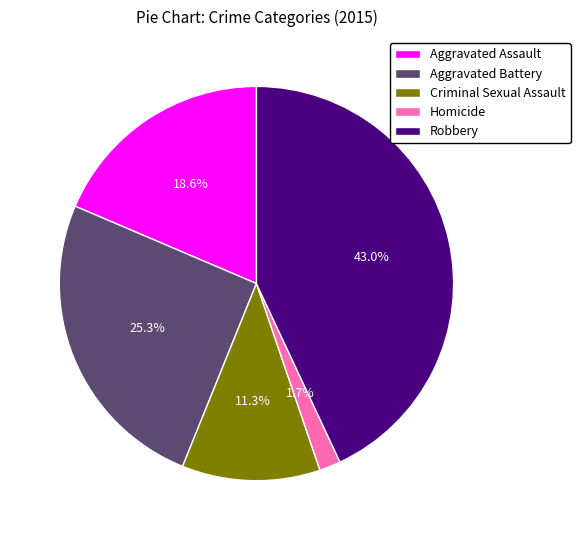

What is the ratio of the value at Aggravated Battery to the value at Robbery?

0.6